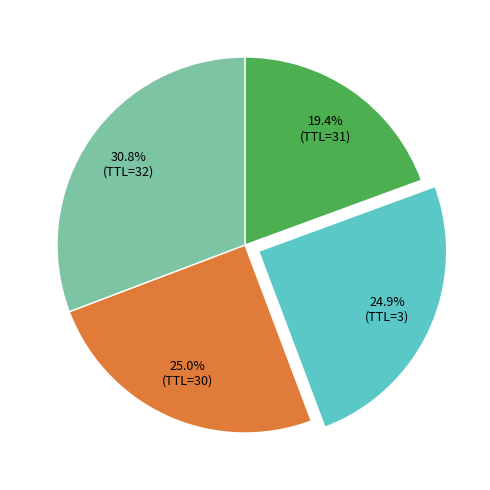

How many segments does this pie chart have?

4